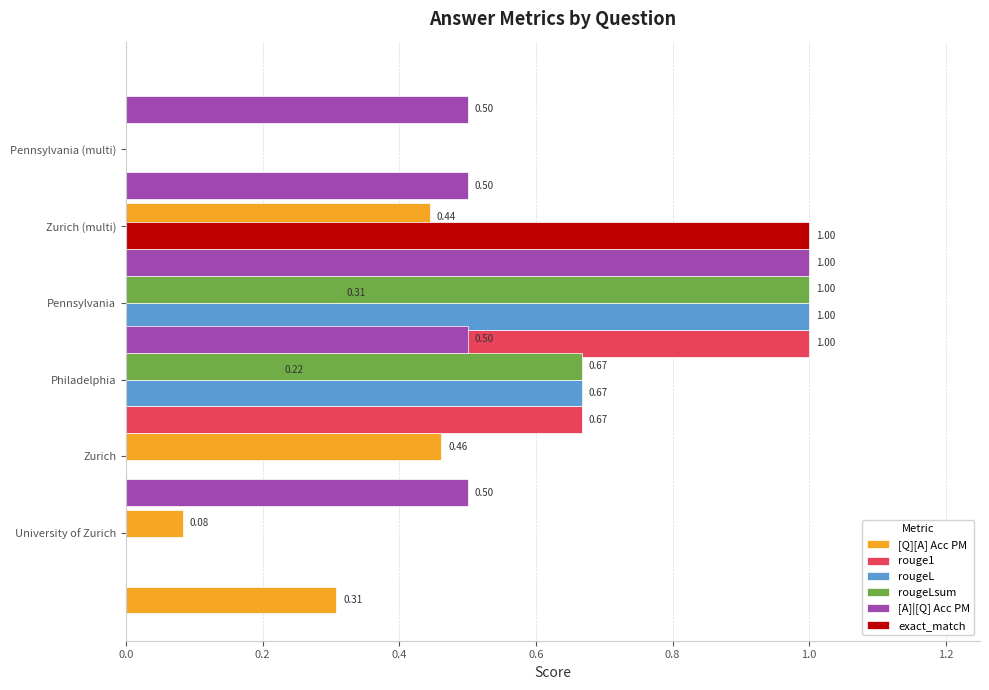

The value of exact_match at Pennsylvania is -0.4. True or false?

False